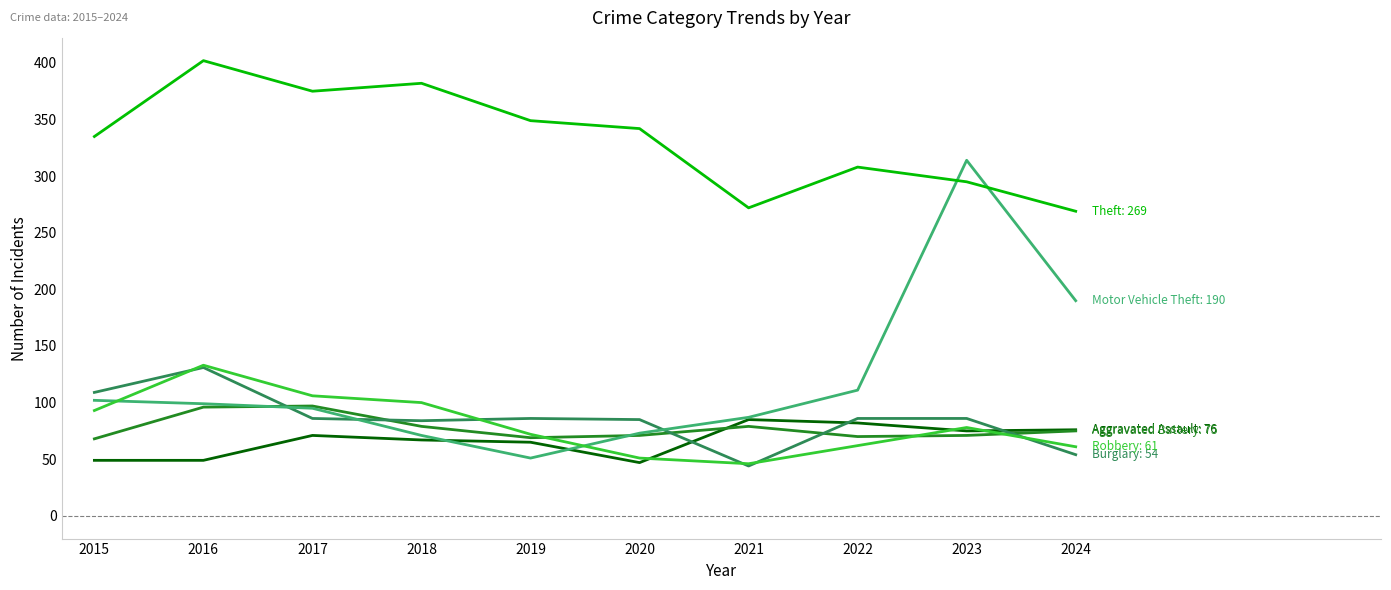

What is the spread (max minus min) of values at 2023?

243